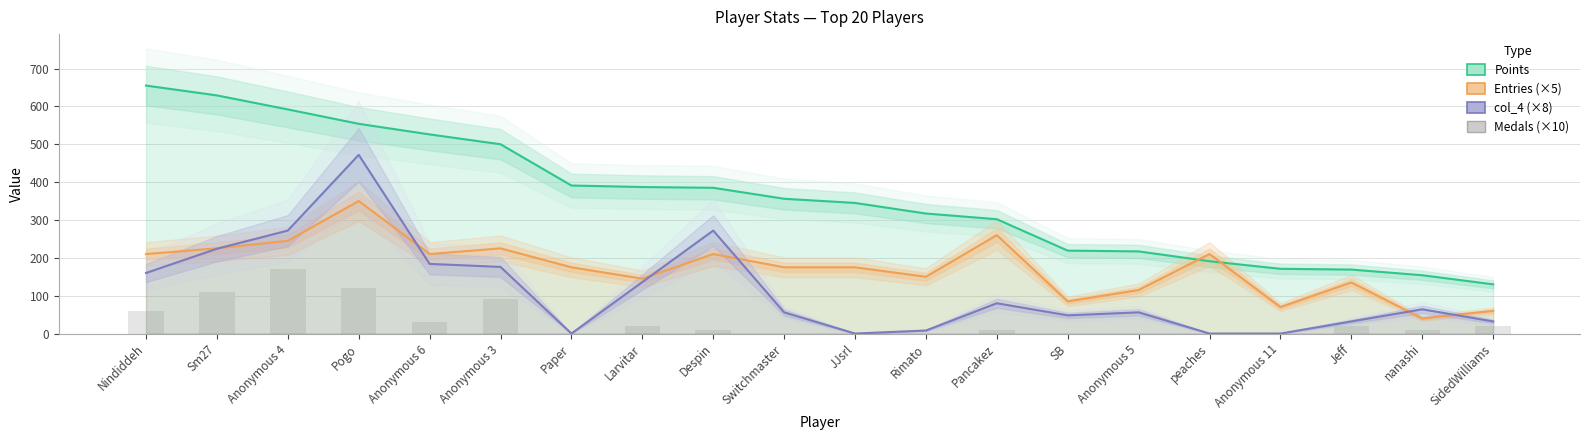

Reading right to left, what are all the values shown in this chart?

Points: 130	154	169	171	191	217	219	302	317	345	356	385	387	391	500	526	554	592	629	655
Entries (×5): 60	40	135	70	210	115	85	260	150	175	175	210	145	175	225	210	350	245	225	210
col_4 (×8): 32	64	32	0	0	56	48	80	8	0	56	272	136	0	176	184	472	272	224	160
Medals (×10): 20	10	20	0	0	0	0	10	0	0	0	10	20	0	90	30	120	170	110	60